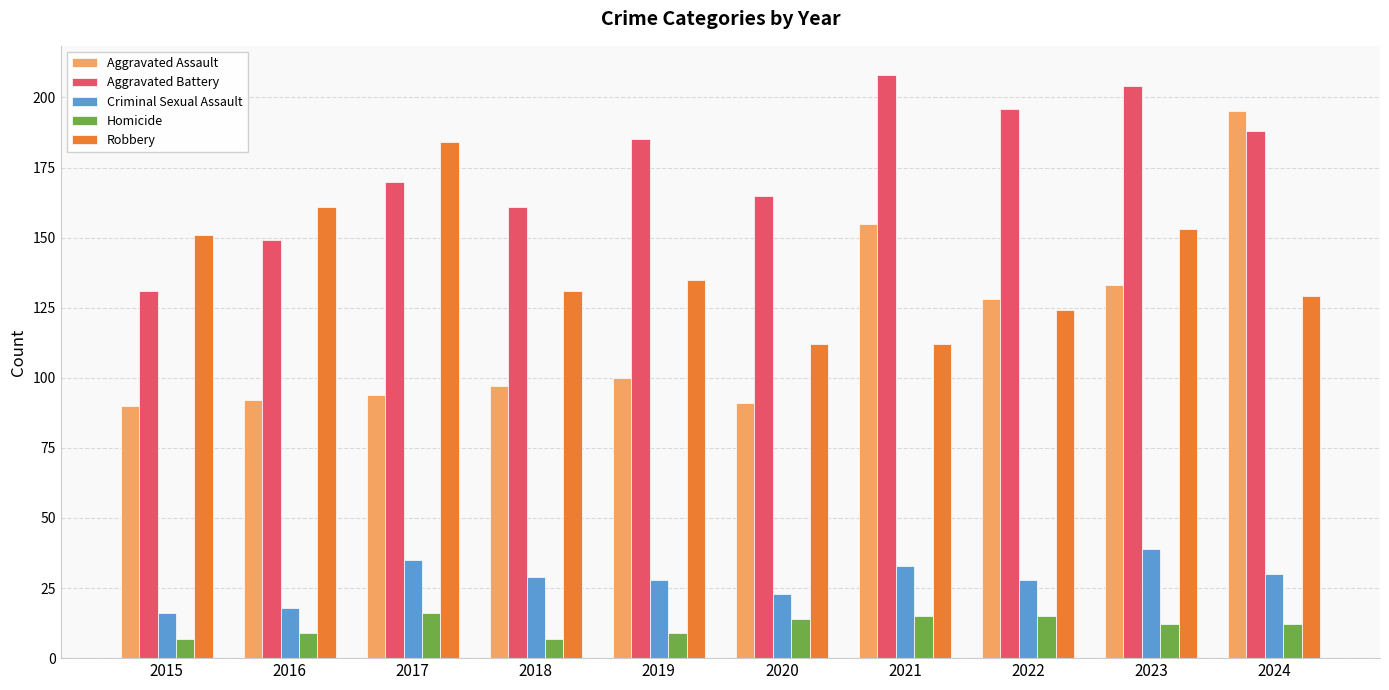

What is the greatest value displayed?

208